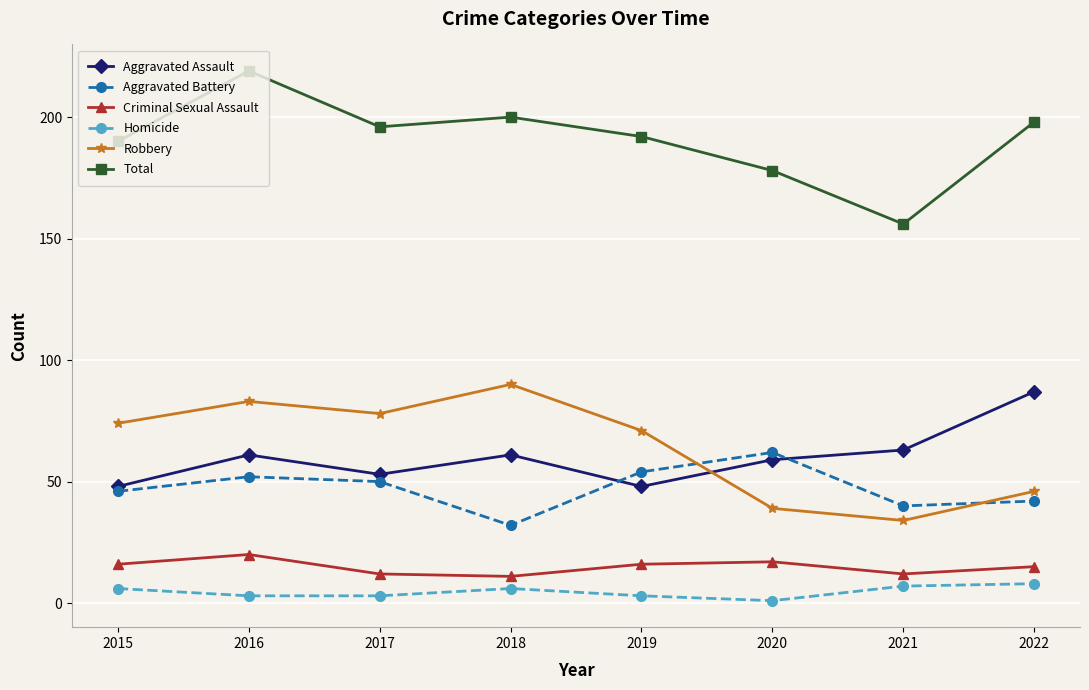

In Robbery, how many points are higher than both neighbors (excluding endpoints)?

2